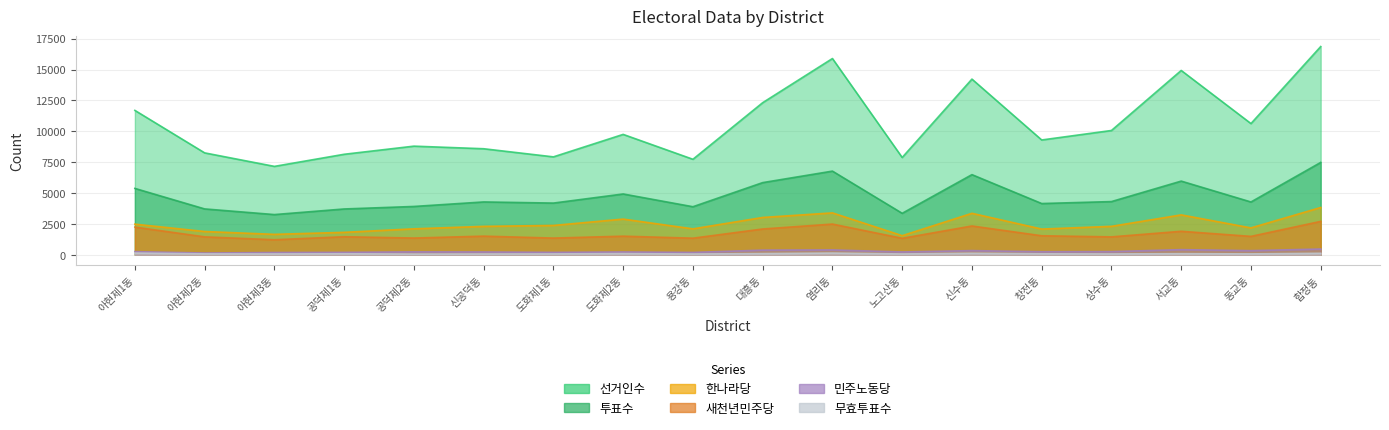

How many interior local valleys does the 투표수 series have?

6